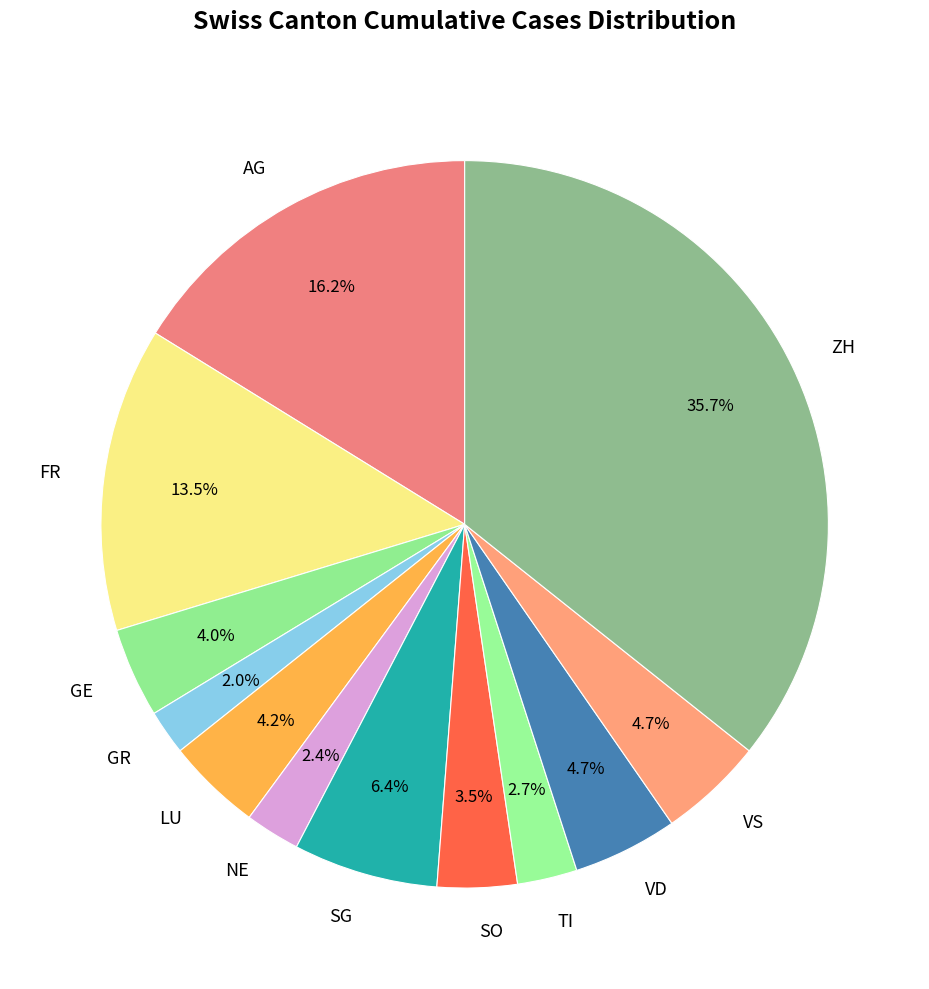

What is the largest slice in the pie chart?

ZH